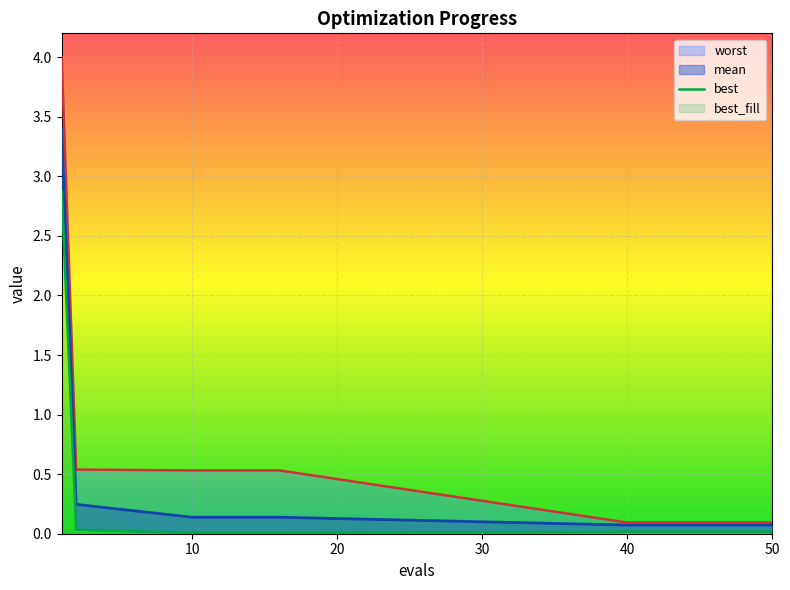

Which series has the largest range (max minus min)?

worst